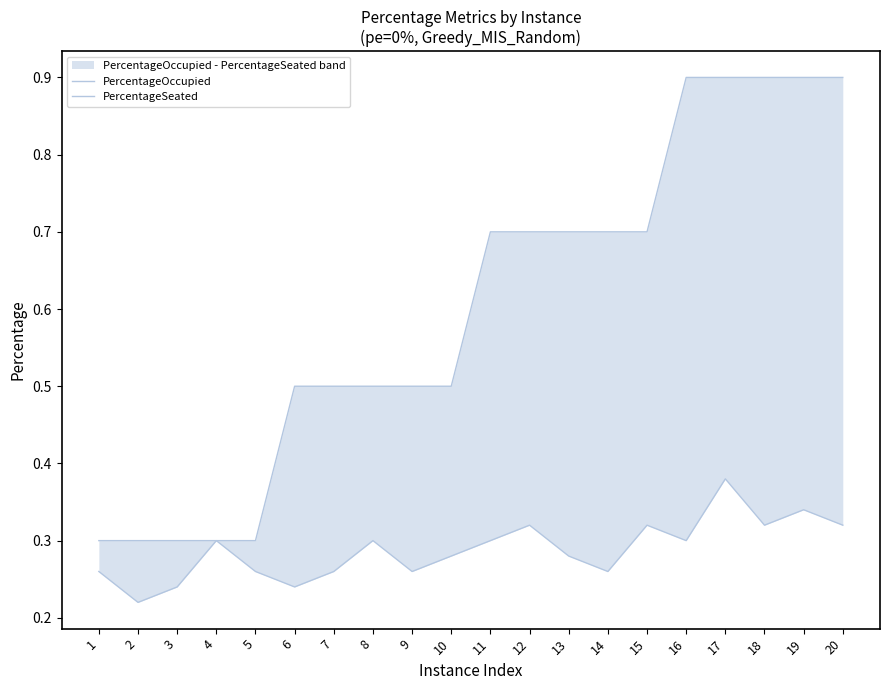

Which has a higher value, 11 or 9?

11